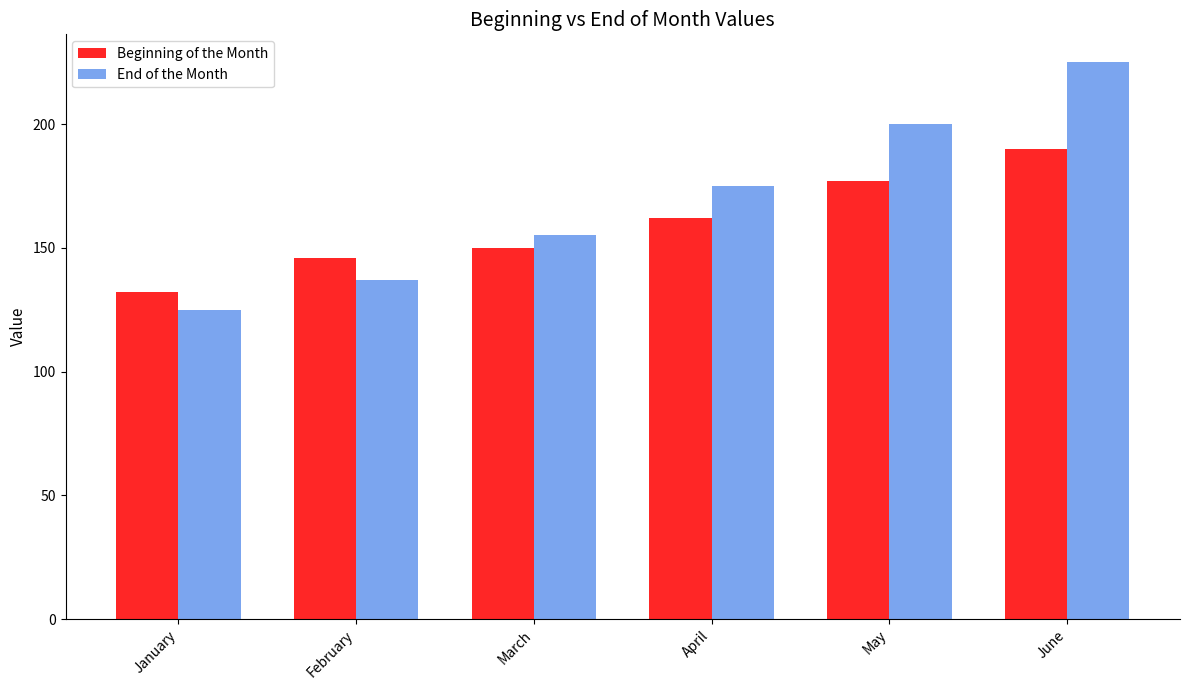

What is the greatest value displayed?

225